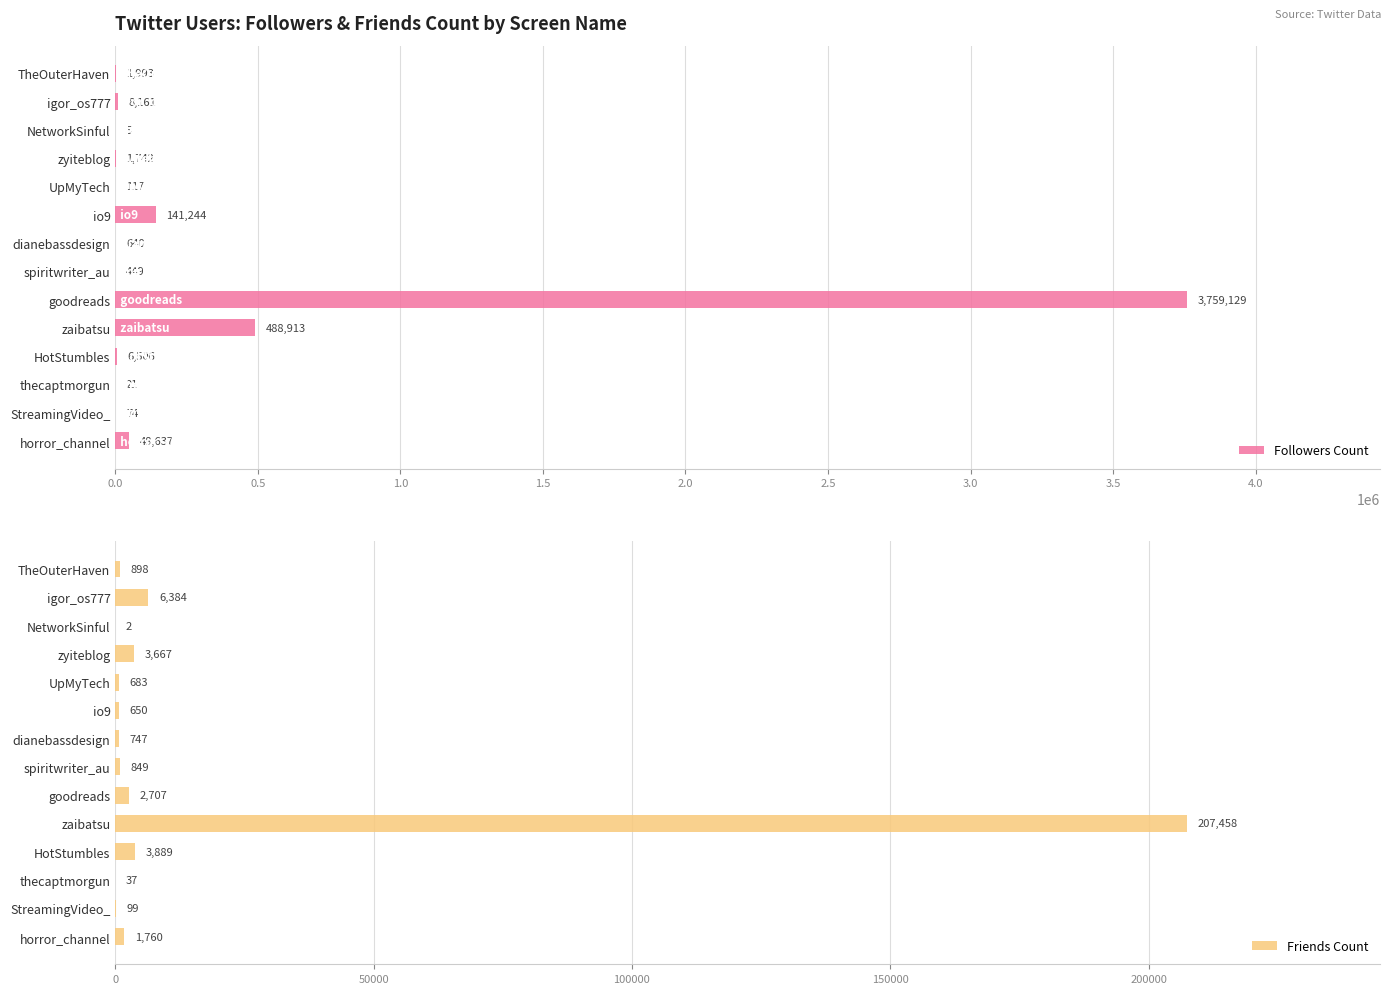

Is it true that Followers Count equals 449 at spiritwriter_au?

True